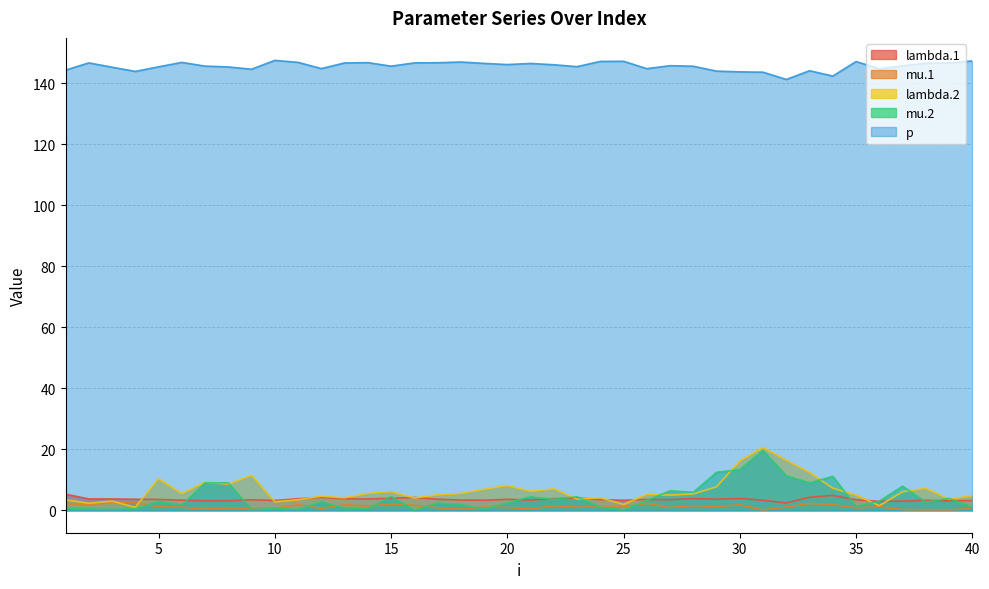

What is the lowest value of the mu.1 series?

0.1